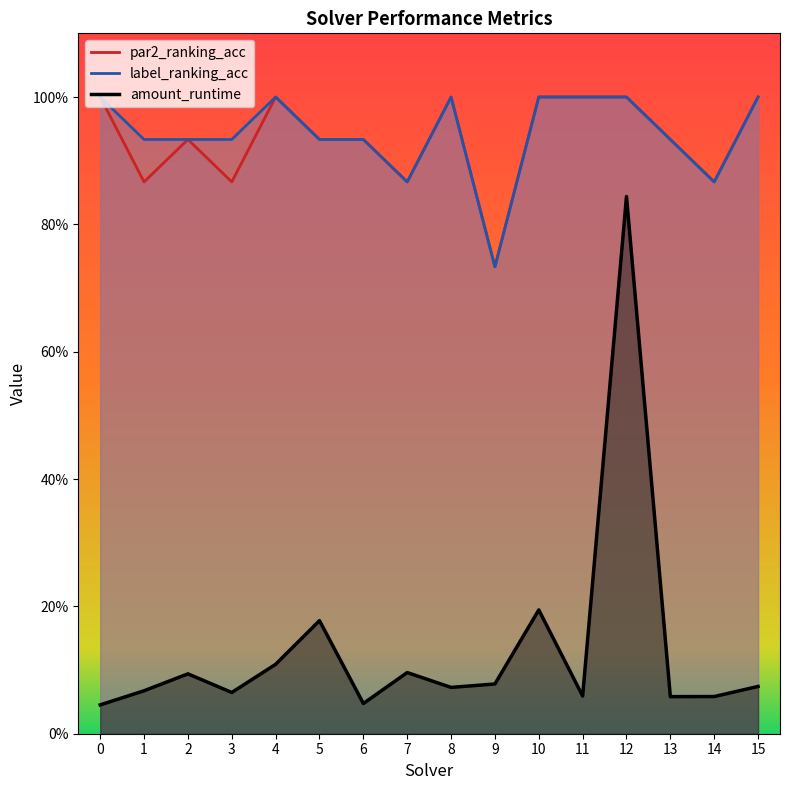

List the labels in order of label_ranking_acc value, smallest first.

9, 7, 14, 1, 2, 3, 5, 6, 13, 0, 4, 8, 10, 11, 12, 15